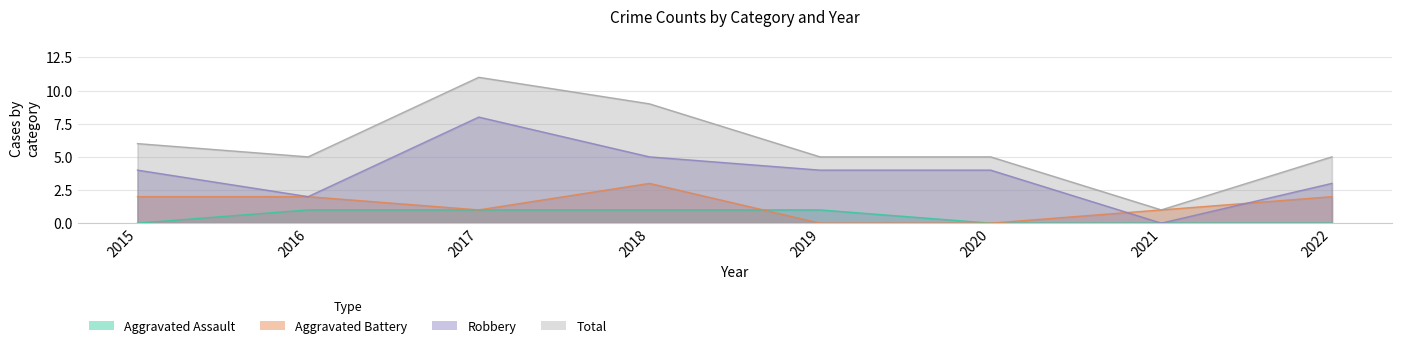

Between 2016 and 2018, which is larger?

2016